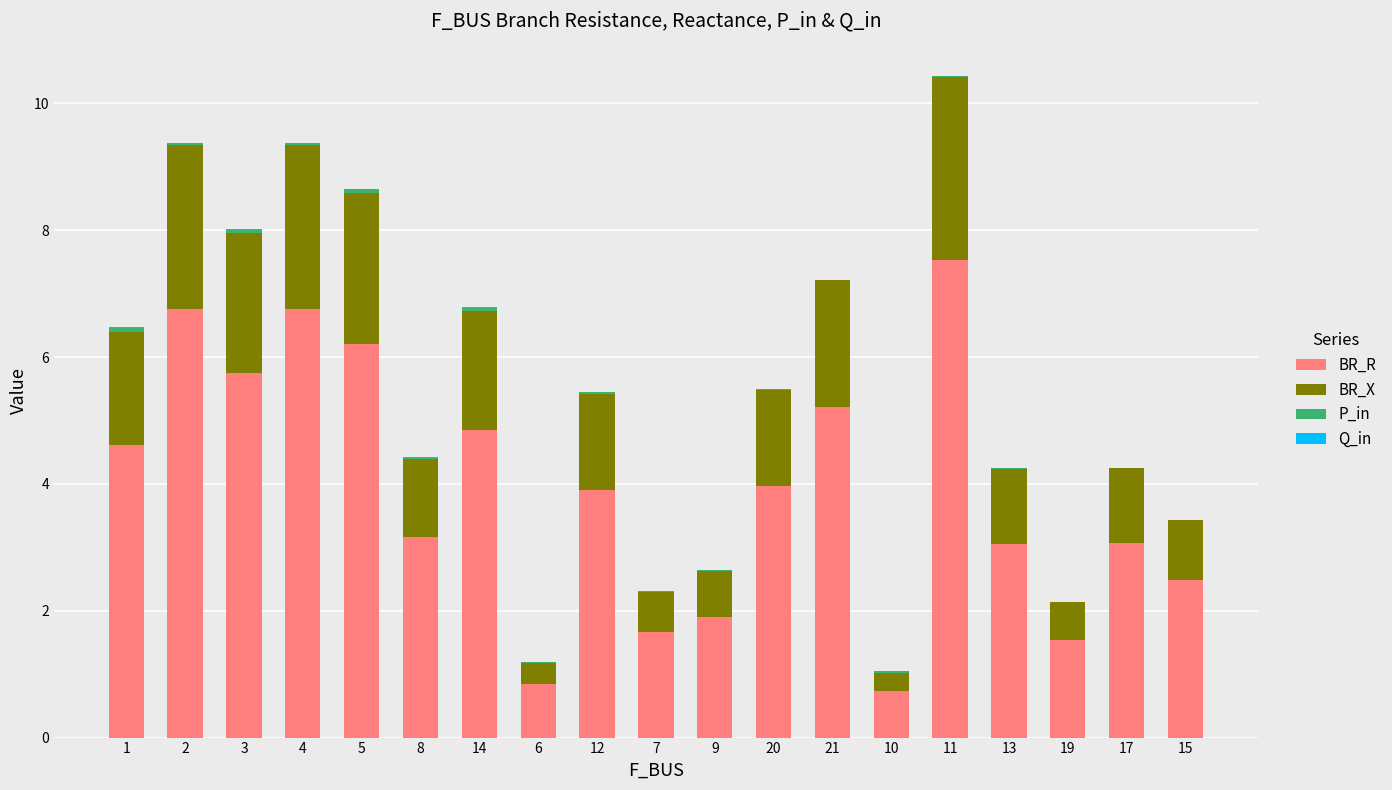

How many values in the BR_R series exceed 3?

13